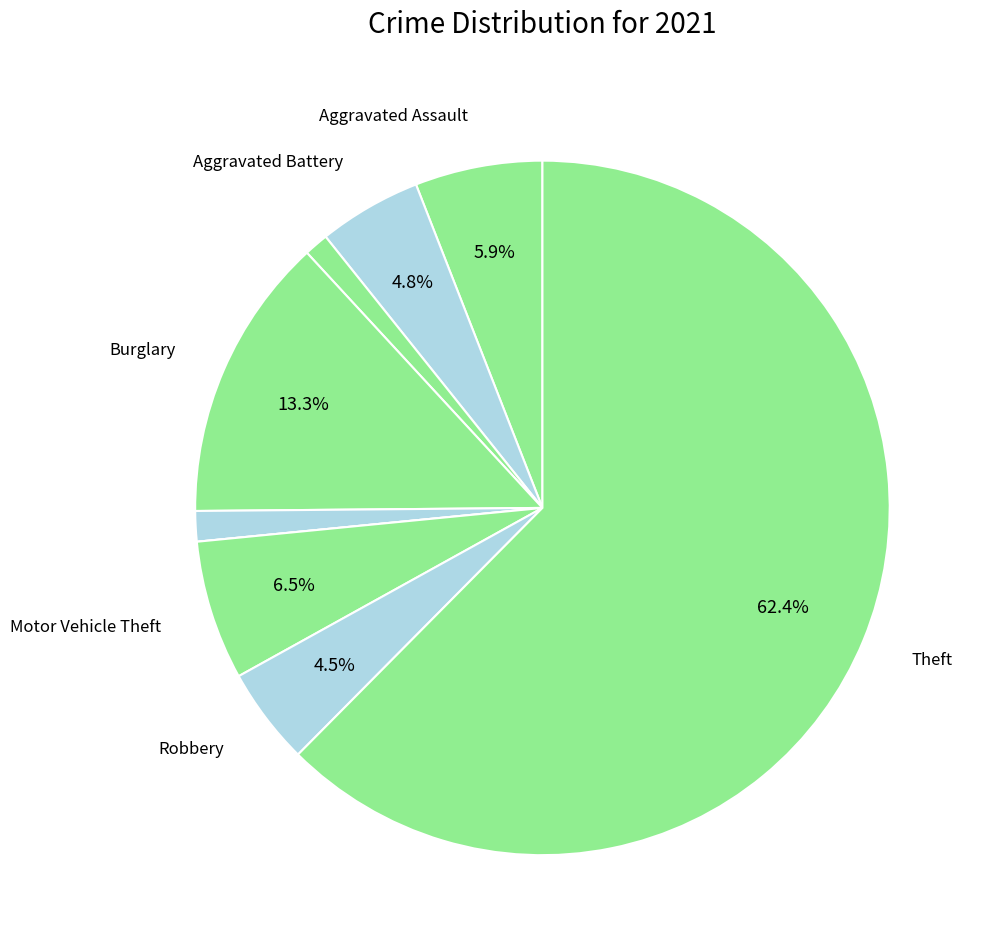

To the nearest percent, what is the average slice percentage?

11%